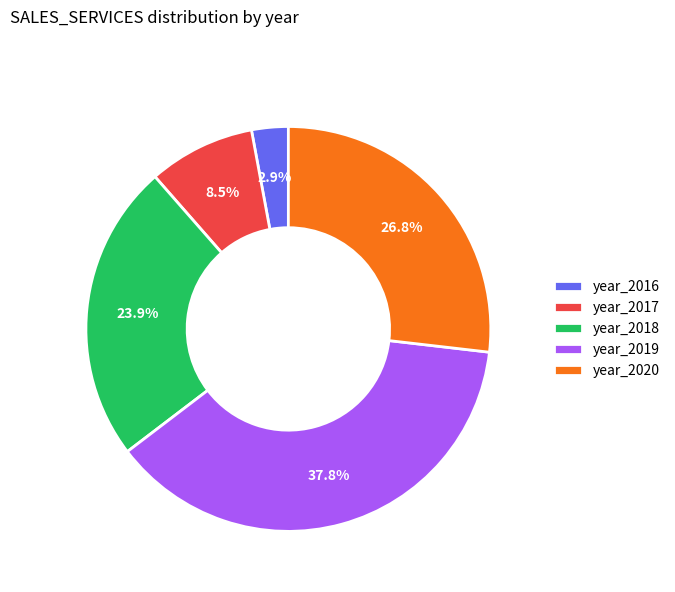

What portion of the pie excludes year_2020?

73.2%